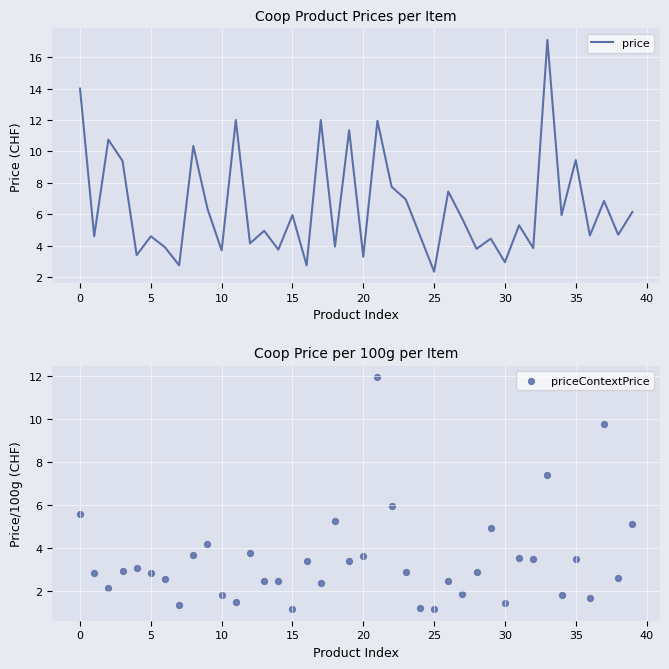

Which series contains the highest Y value?

price